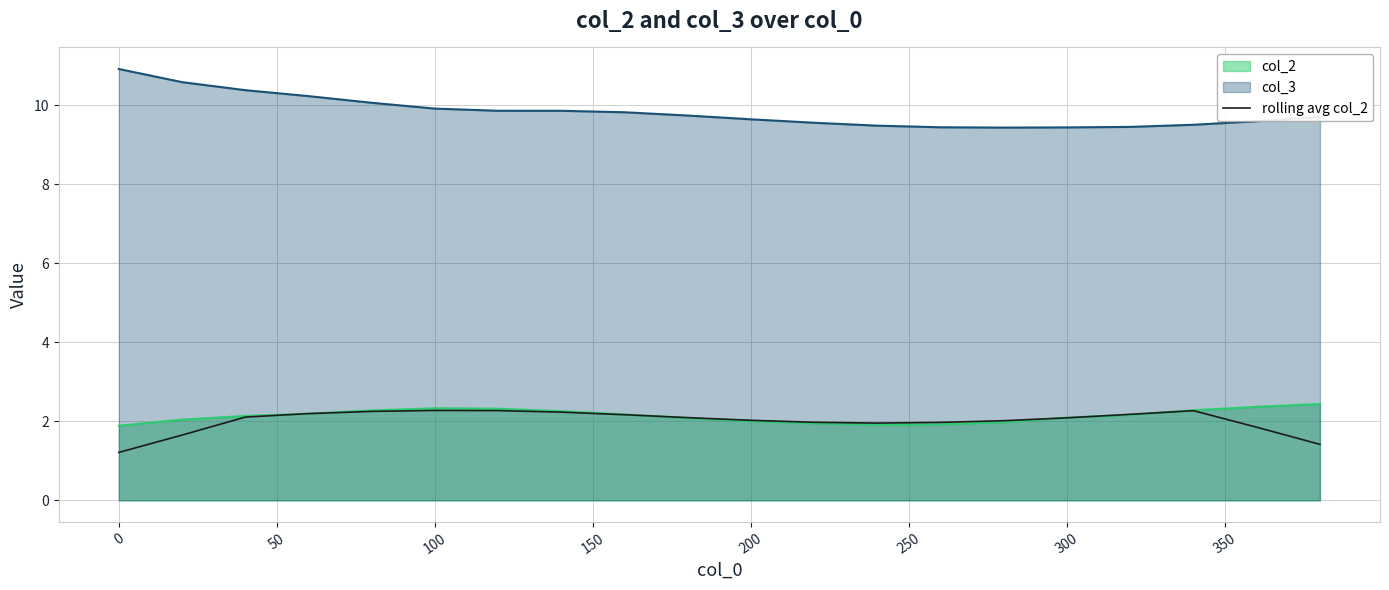

True or false: rolling avg col_2 and col_3 cross at least once.

False